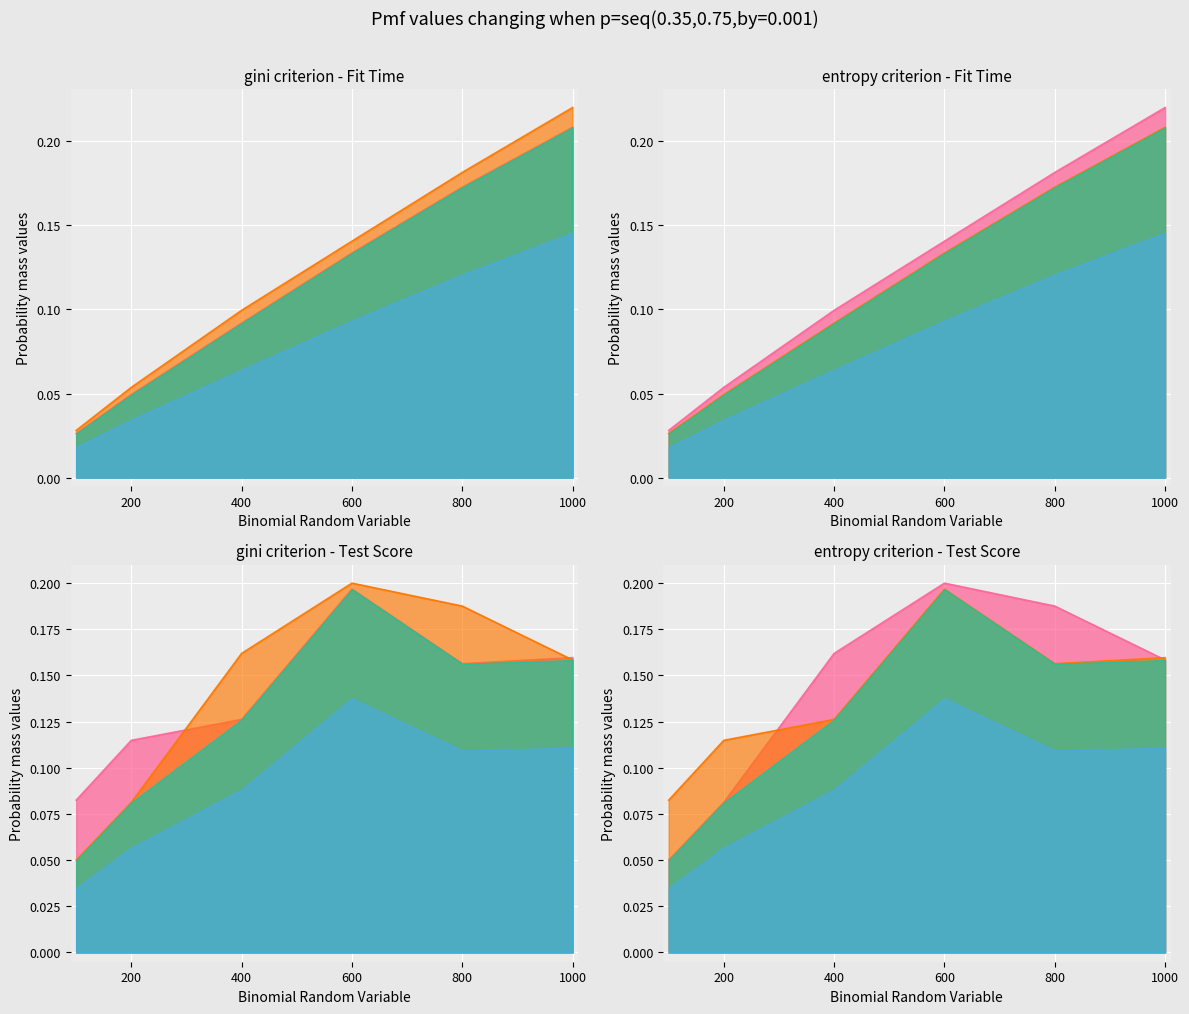

Reading left to right, list all the values displayed in this chart.

gini mean_fit_time: 0.0	0.0	0.1	0.1	0.2	0.2
entropy mean_fit_time: 0.0	0.1	0.1	0.1	0.2	0.2
gini mean_test_score: 0.1	0.1	0.1	0.2	0.2	0.2
entropy mean_test_score: 0.1	0.1	0.2	0.2	0.2	0.2